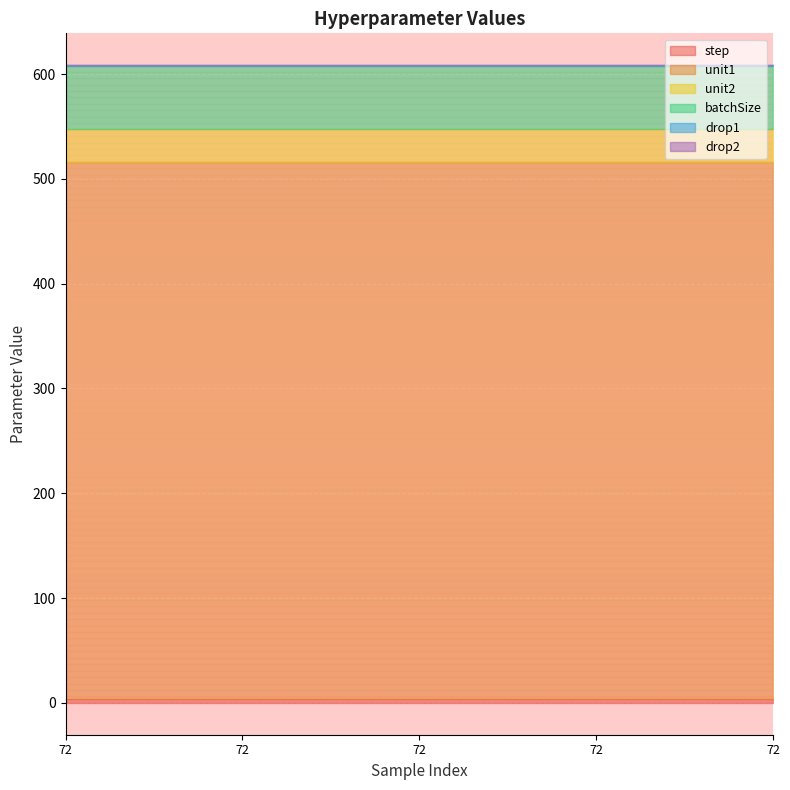

True or false: unit1 has a value of 135.2 at 72.

False